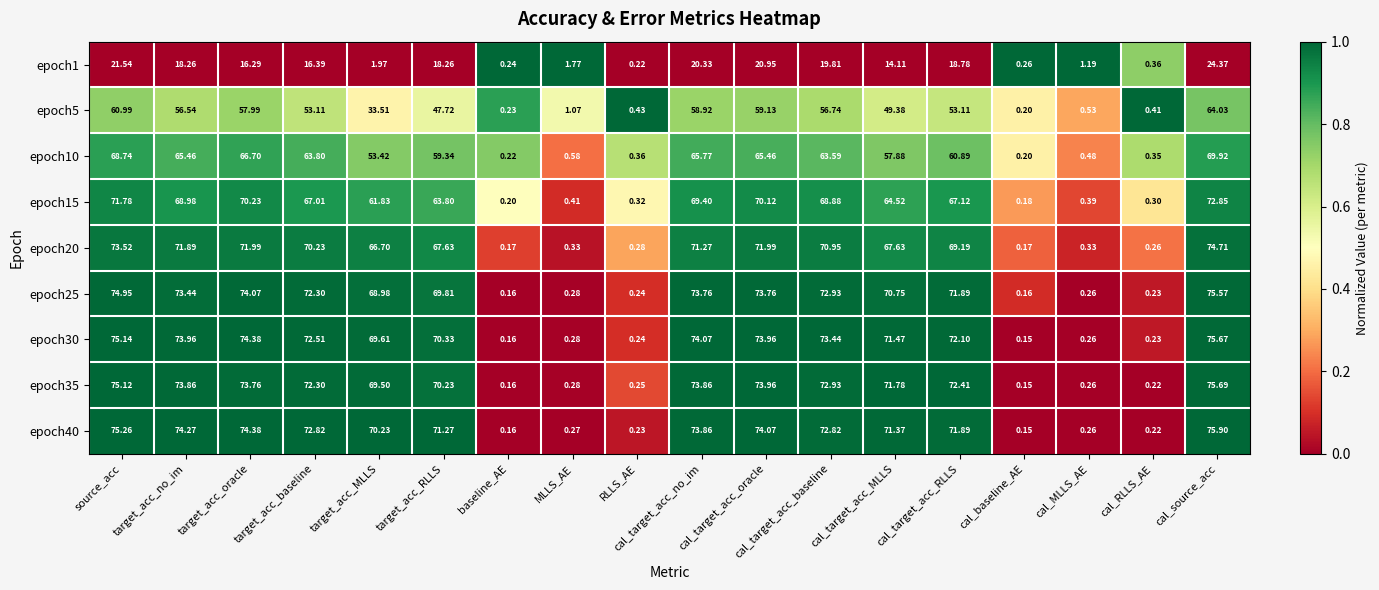

Which category has the lowest value in the epoch40 series?

cal_baseline_AE